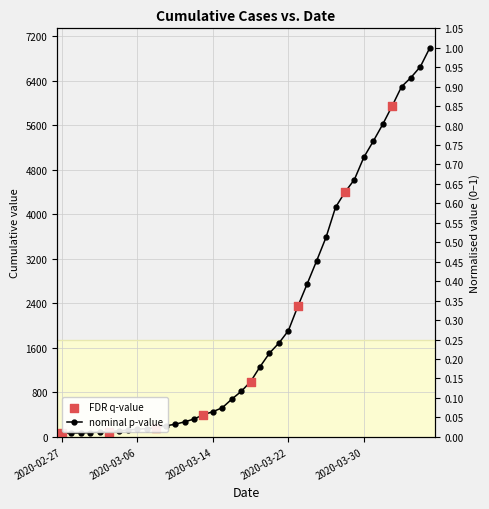

Which has a higher value, 2020-03-17 or 2020-03-16?

2020-03-17